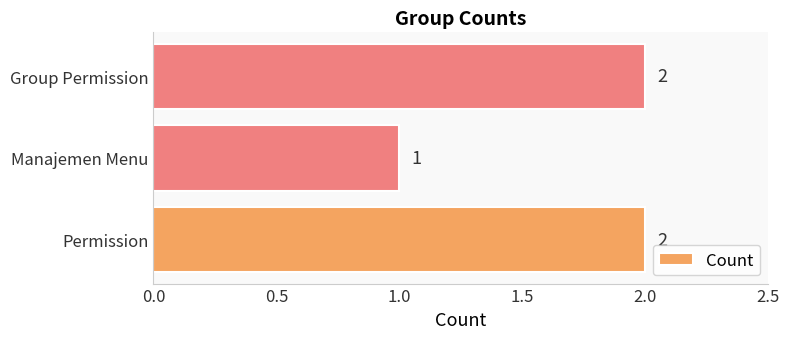

Reading top to bottom, transcribe all the data shown in this chart.

Group Permission=2	Manajemen Menu=1	Permission=2